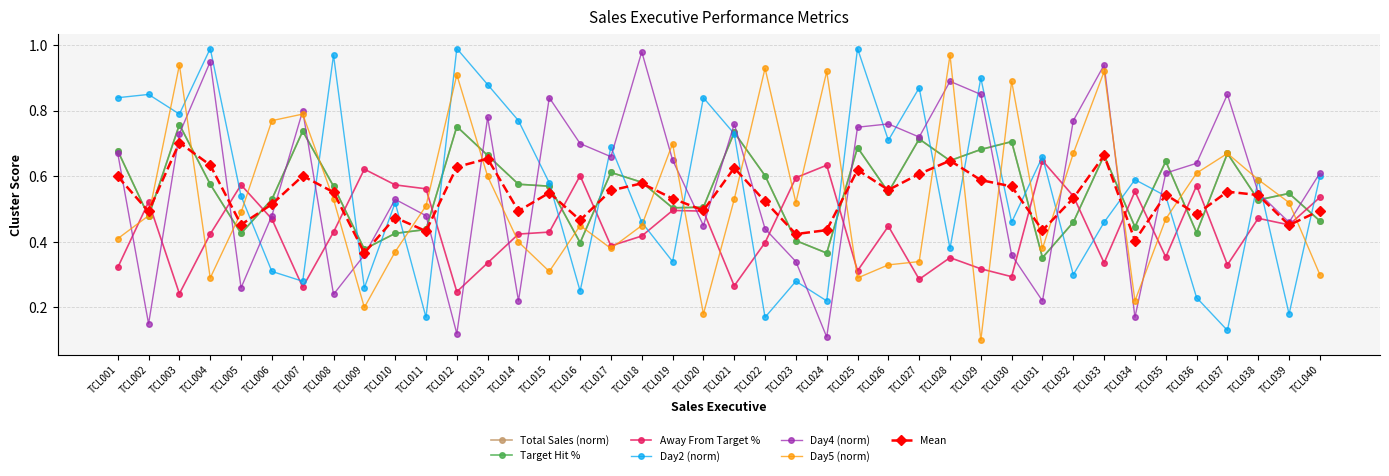

Is this an area chart (filled region under the line)?

No